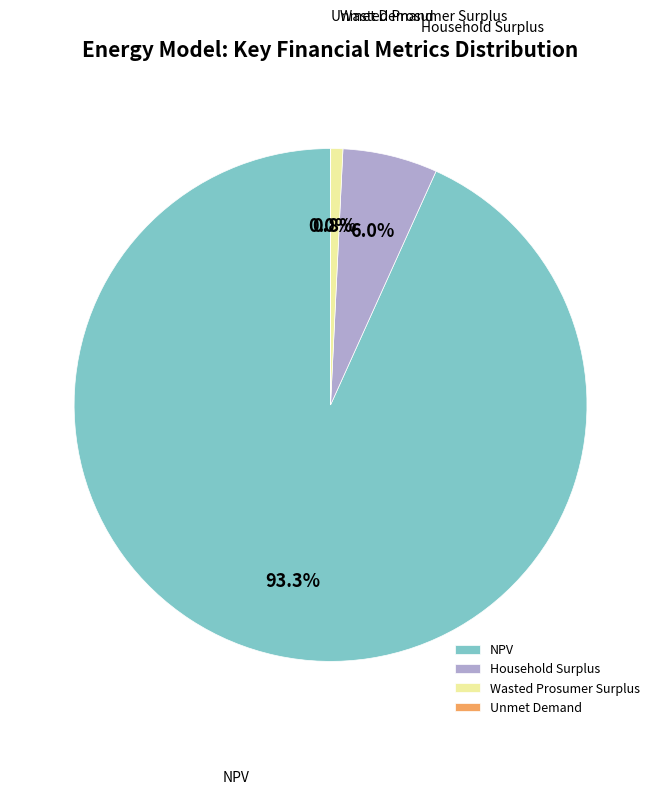

The Wasted Prosumer Surplus slice represents 1% of the pie. True or false?

True